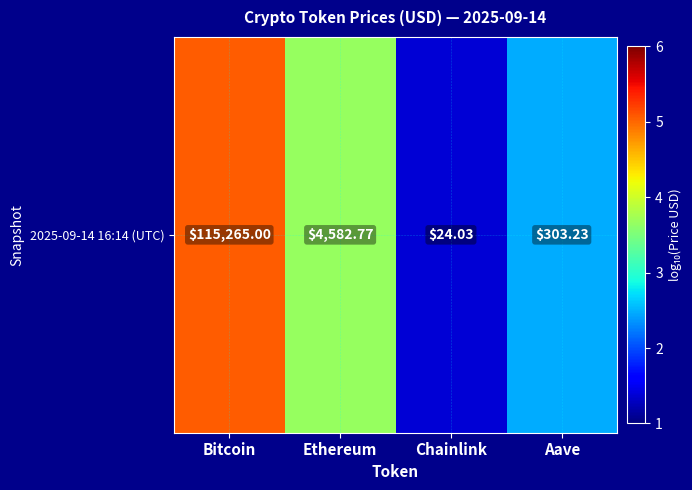

What is the sum of the values at Aave and Ethereum?

6.1